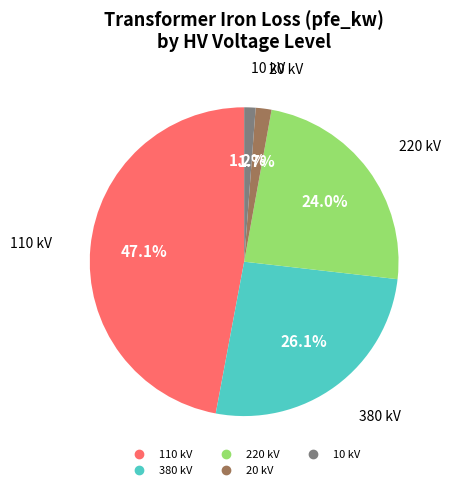

Is there any slice that represents more than half of the pie?

No